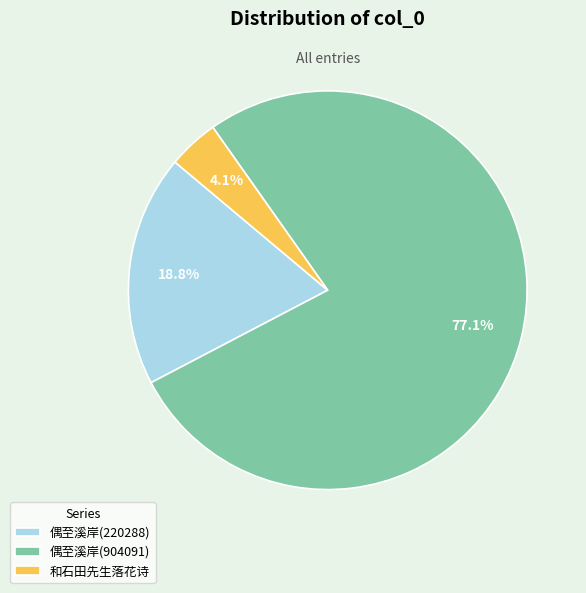

Which category accounts for the majority?

偶至溪岸(904091)